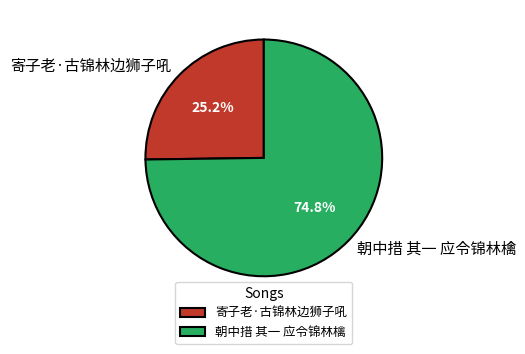

To the nearest percent, what portion does 朝中措 其一 应令锦林檎 represent?

75%